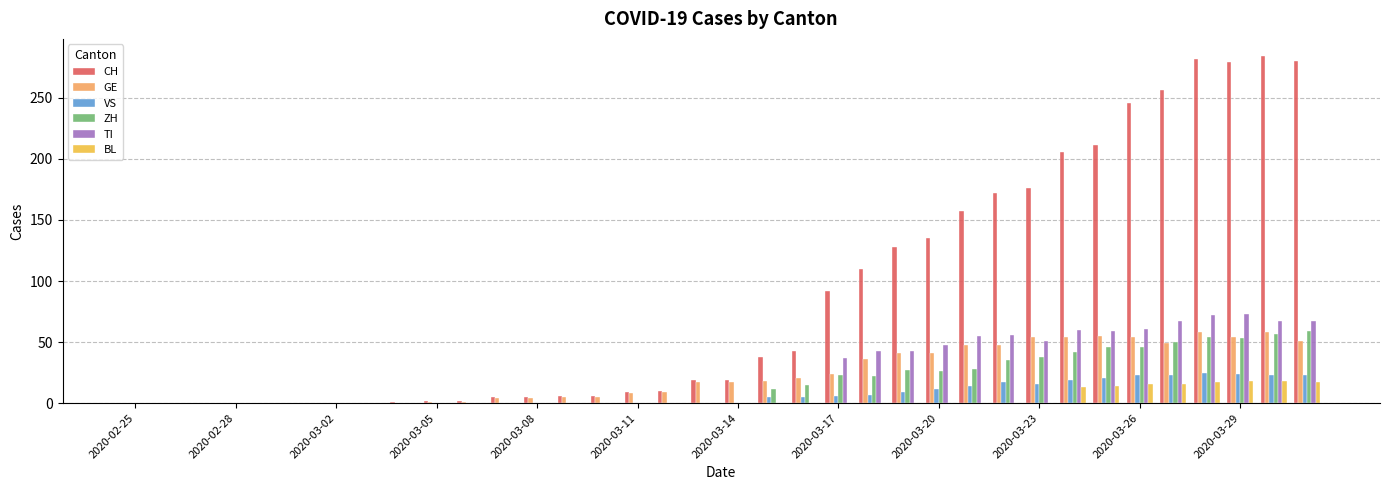

Count the number of data series in this chart.

6